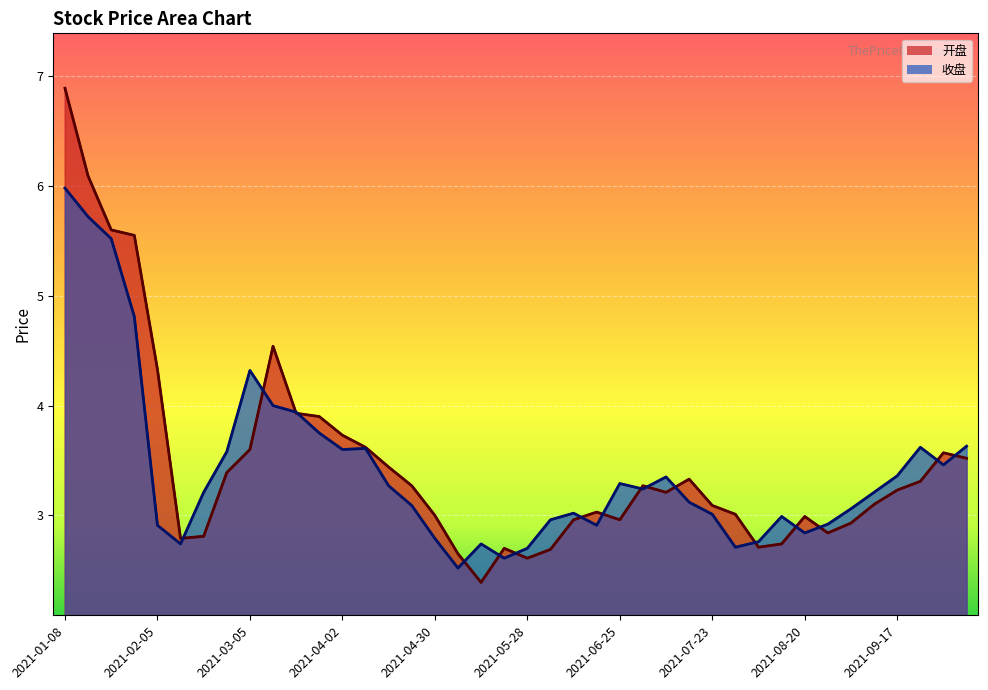

Rank the categories by 开盘 value from lowest to highest.

2021-05-14, 2021-05-28, 2021-05-07, 2021-06-04, 2021-05-21, 2021-08-06, 2021-08-13, 2021-02-10, 2021-02-19, 2021-08-27, 2021-09-03, 2021-06-11, 2021-06-25, 2021-08-20, 2021-04-30, 2021-07-30, 2021-06-18, 2021-07-23, 2021-09-10, 2021-07-09, 2021-09-17, 2021-04-23, 2021-07-02, 2021-09-24, 2021-07-16, 2021-02-26, 2021-04-16, 2021-10-08, 2021-09-30, 2021-03-05, 2021-04-09, 2021-04-02, 2021-03-26, 2021-03-19, 2021-02-05, 2021-03-12, 2021-01-29, 2021-01-22, 2021-01-15, 2021-01-08